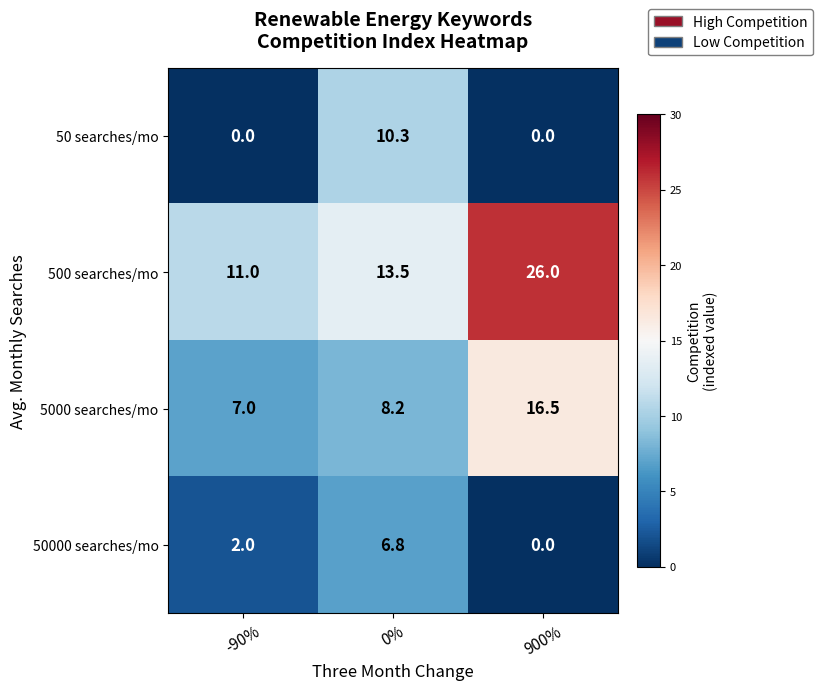

What is the difference between the second highest and minimum values in the 50000 searches/mo series?

2.0